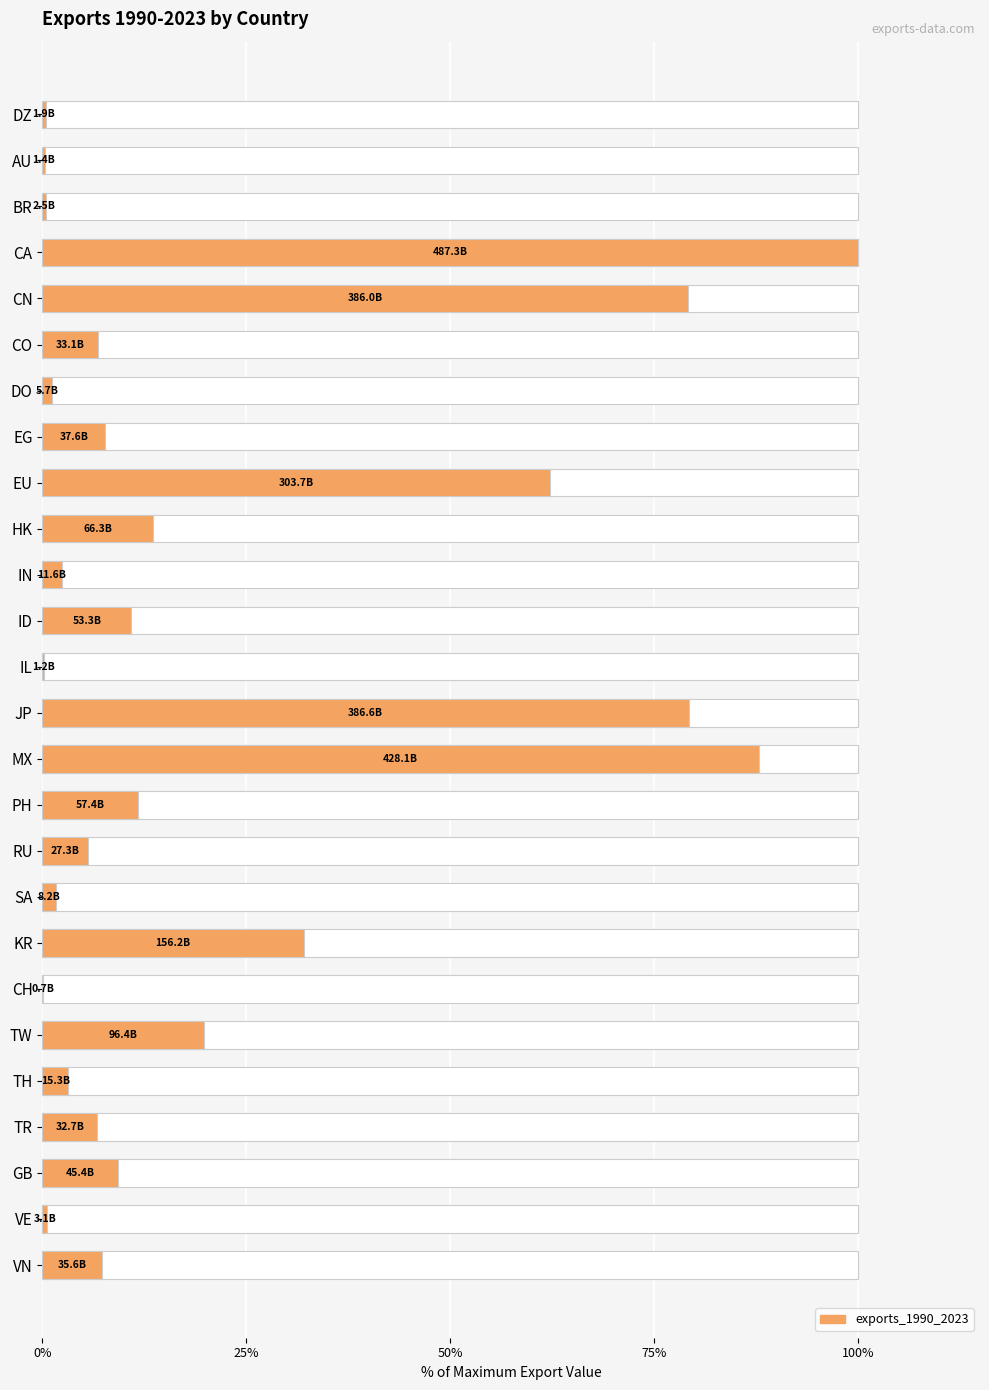

What is the minimum value shown in the chart?

0.1